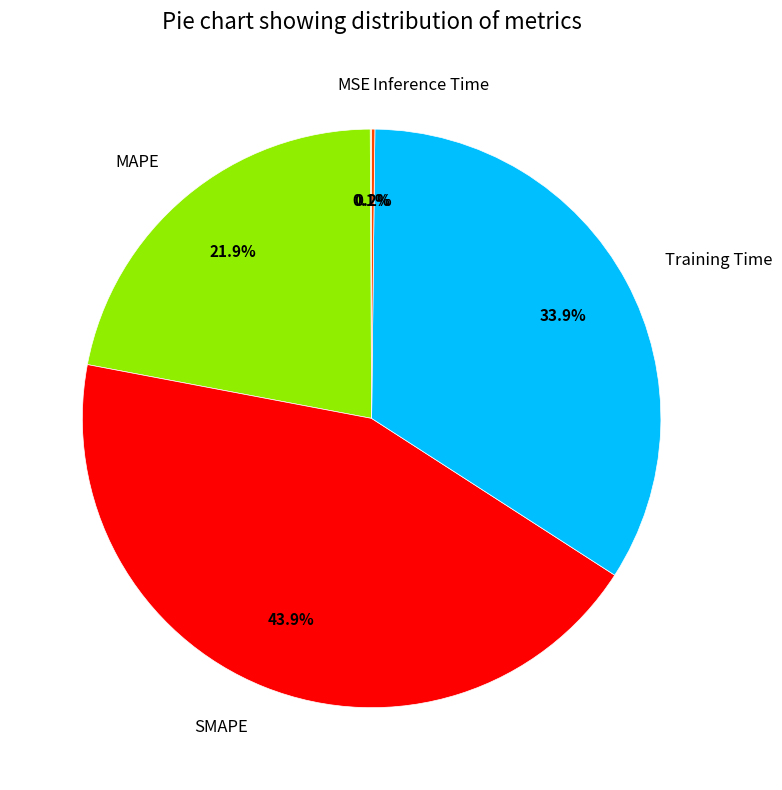

To the nearest percent, what portion does Training Time represent?

34%